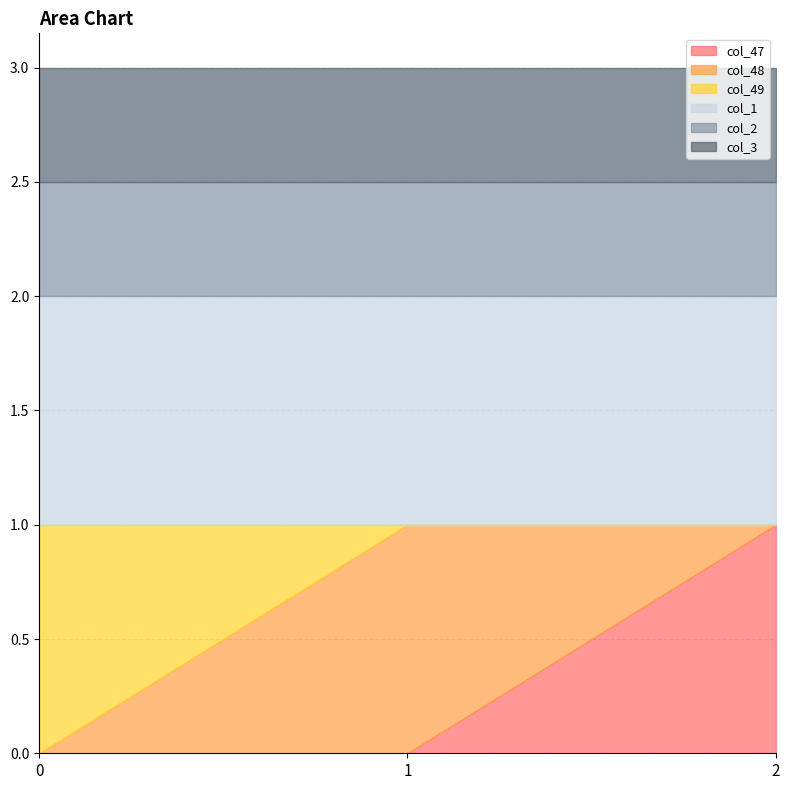

Which series has the widest spread of values?

col_47